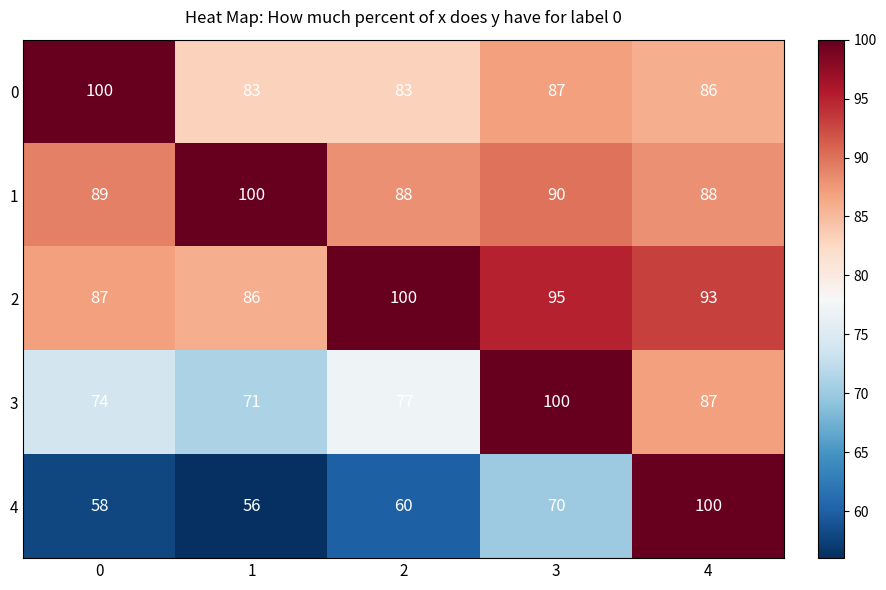

Rank the categories by 3 value from lowest to highest.

1, 0, 2, 4, 3